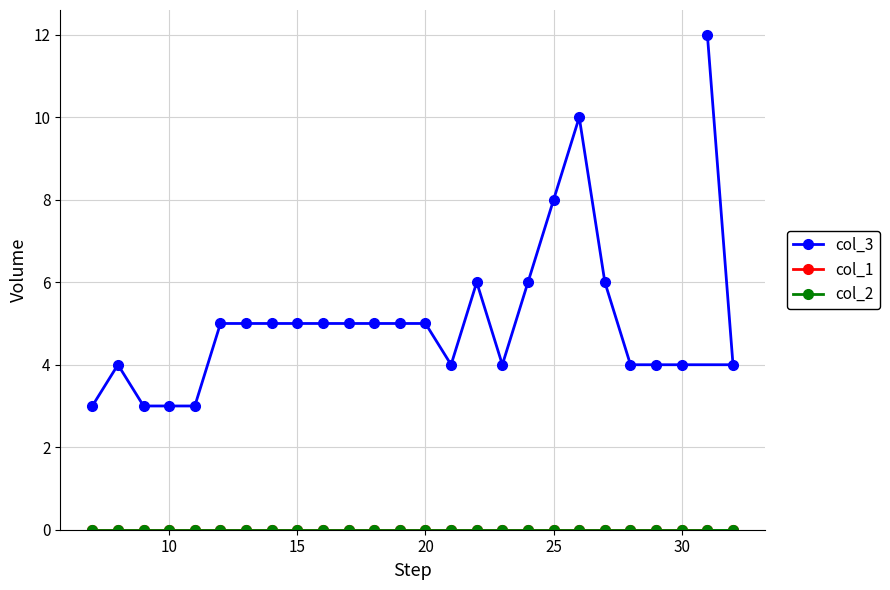

True or false: col_1 and col_2 intersect in this chart.

False